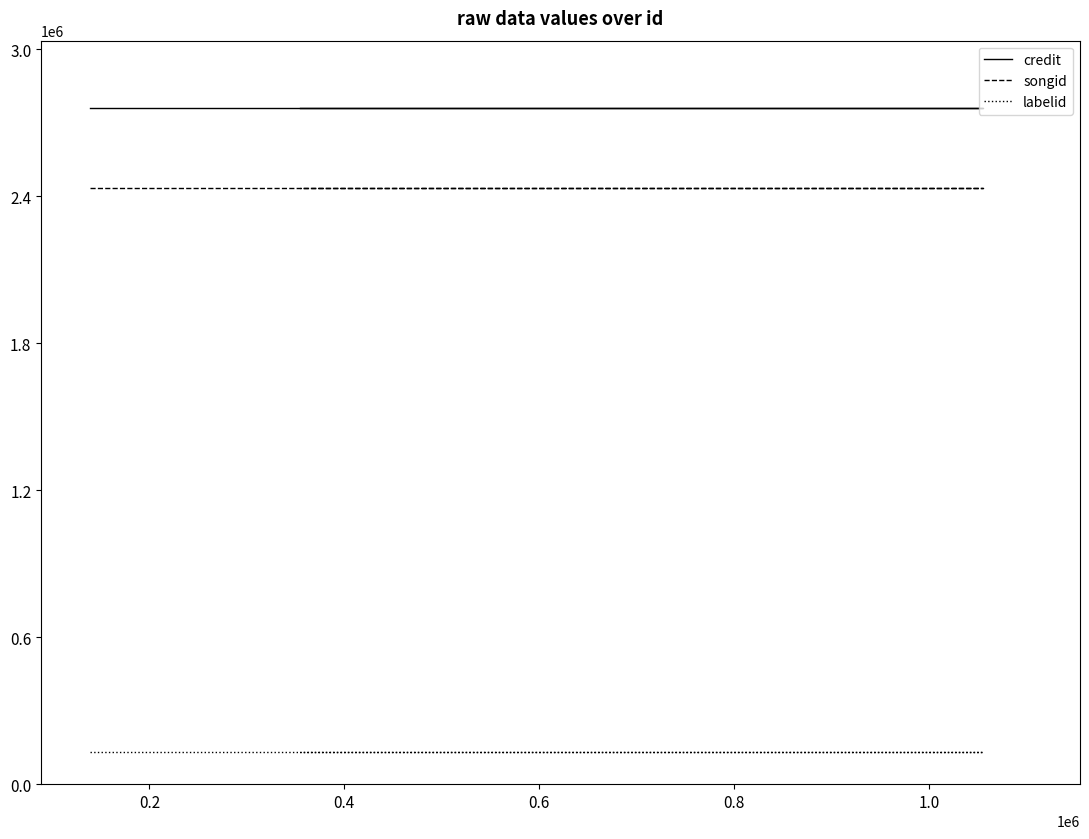

True or false: songid and credit intersect in this chart.

False